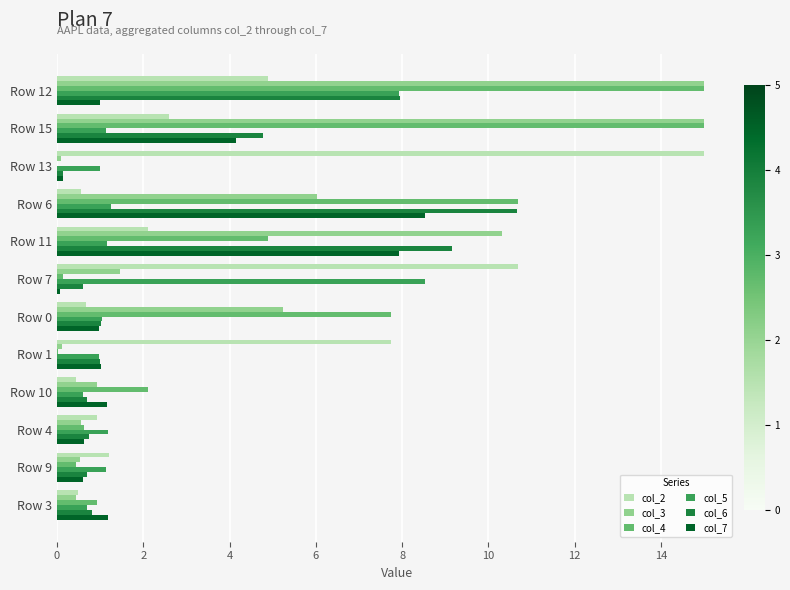

What is the sum of all col_2 values?

47.3